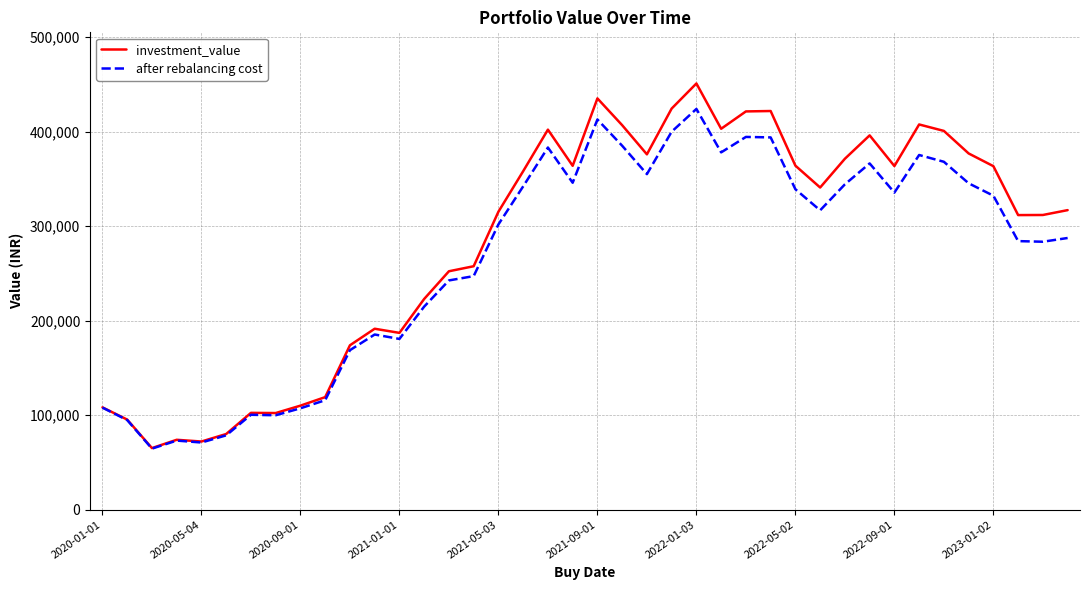

What is the smallest value displayed?

64583.1